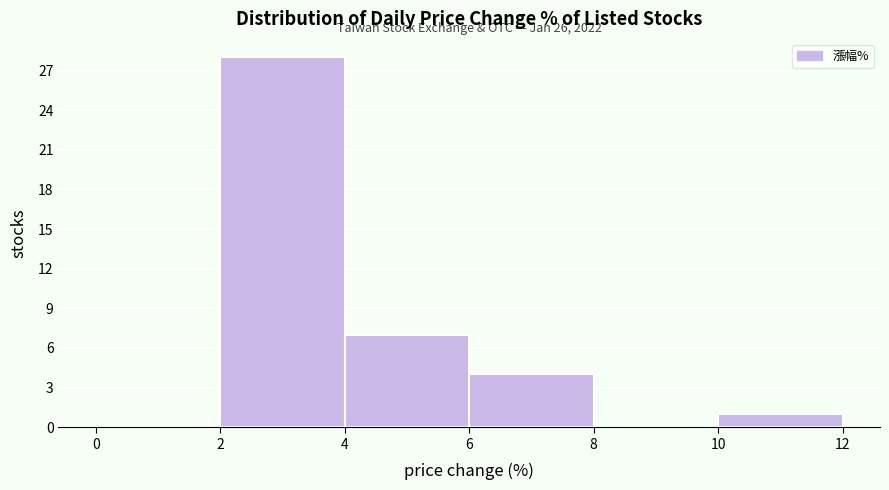

Over which range of the x-axis is the bar tallest?

2 to 4